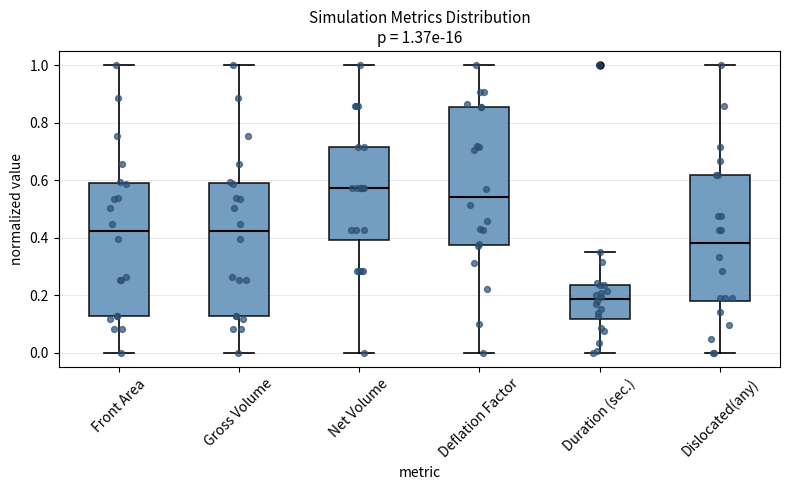

Which box has the highest median line?

Net Volume